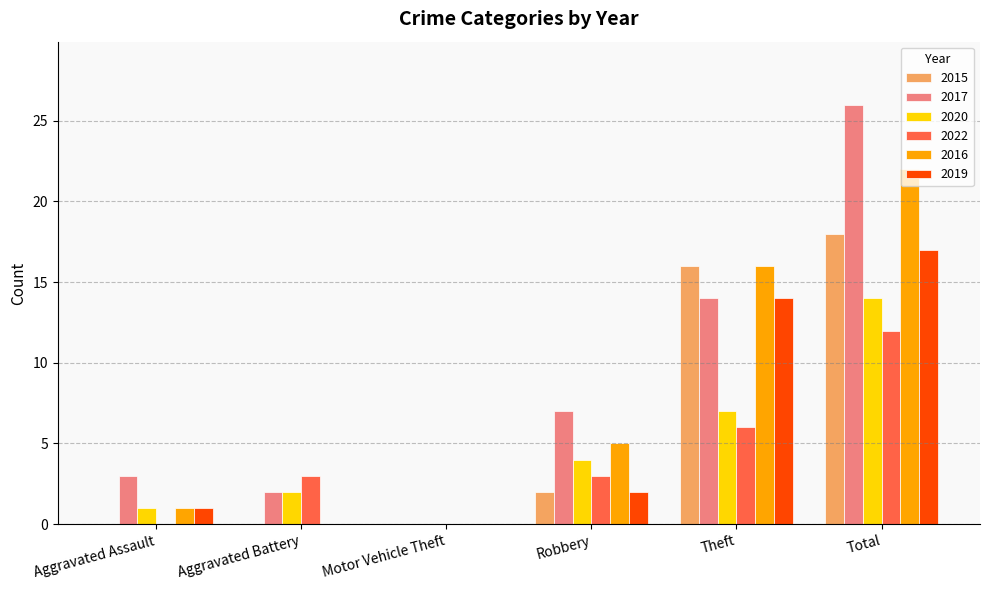

Reading left to right, what are all the values shown in this chart?

2015: Aggravated Assault=0	Aggravated Battery=0	Motor Vehicle Theft=0	Robbery=2	Theft=16	Total=18
2017: Aggravated Assault=3	Aggravated Battery=2	Motor Vehicle Theft=0	Robbery=7	Theft=14	Total=26
2020: Aggravated Assault=1	Aggravated Battery=2	Motor Vehicle Theft=0	Robbery=4	Theft=7	Total=14
2022: Aggravated Assault=0	Aggravated Battery=3	Motor Vehicle Theft=0	Robbery=3	Theft=6	Total=12
2016: Aggravated Assault=1	Aggravated Battery=0	Motor Vehicle Theft=0	Robbery=5	Theft=16	Total=22
2019: Aggravated Assault=1	Aggravated Battery=0	Motor Vehicle Theft=0	Robbery=2	Theft=14	Total=17